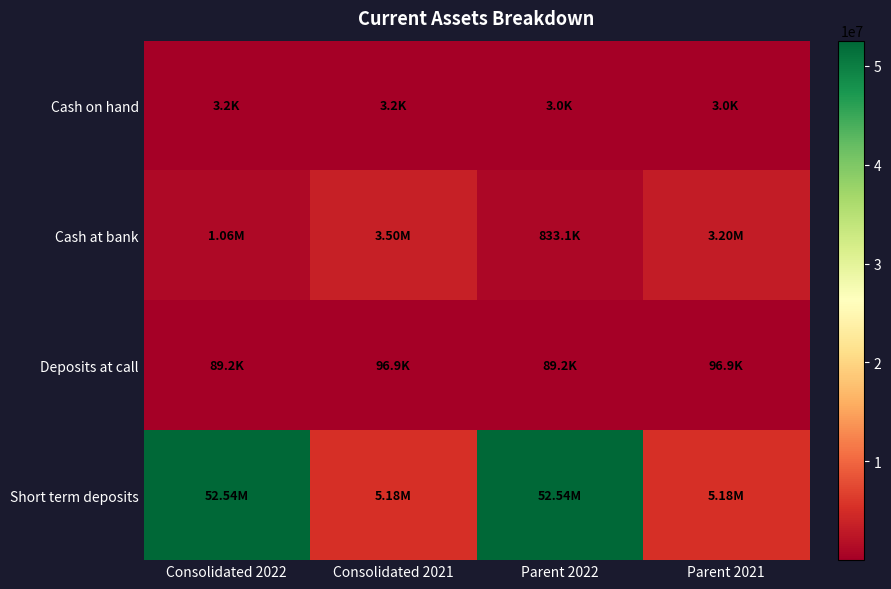

What is the minimum value shown in the chart?

3000